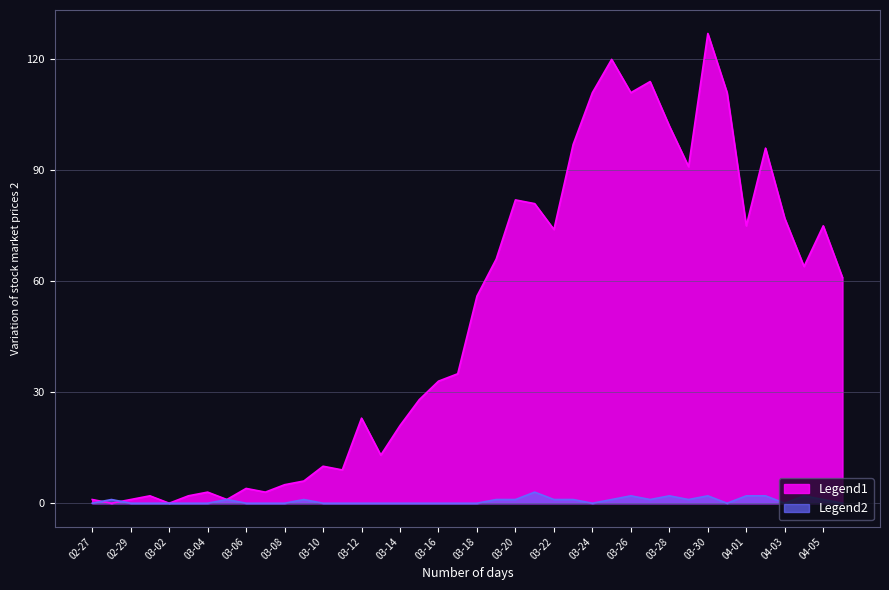

Count the Legend2 values in the range 0 to 1.

33